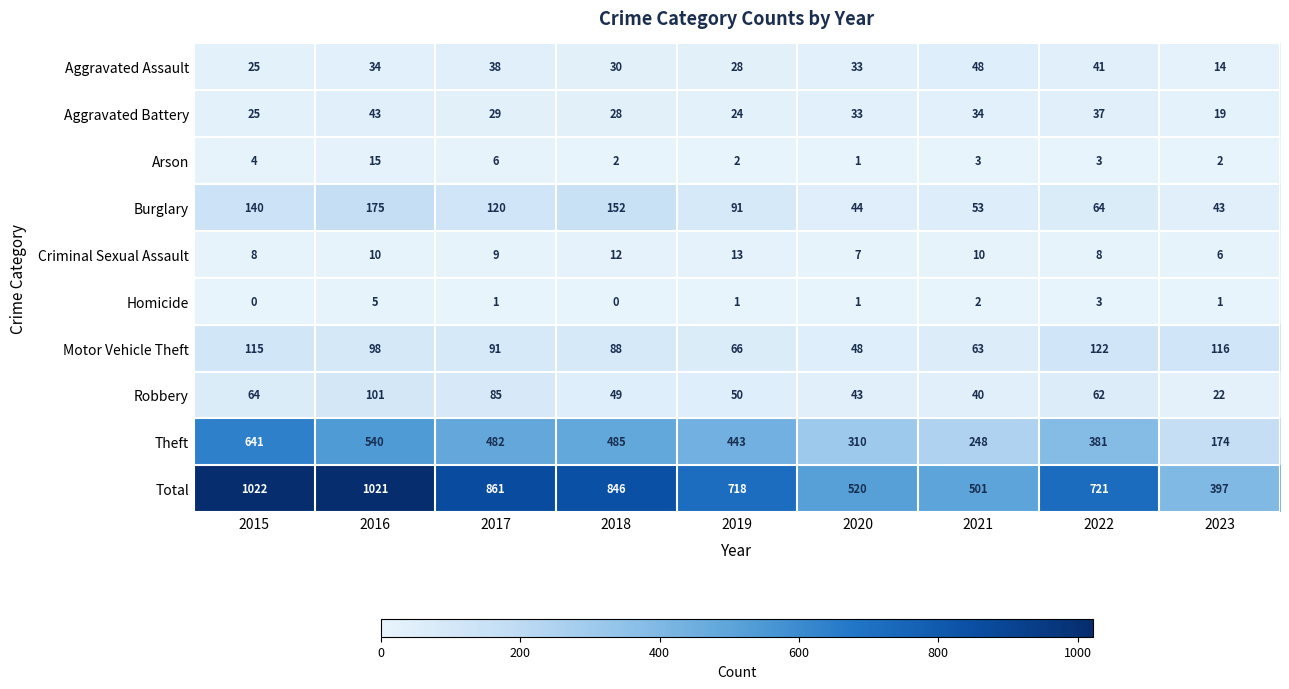

Count the number of categories in the chart.

9